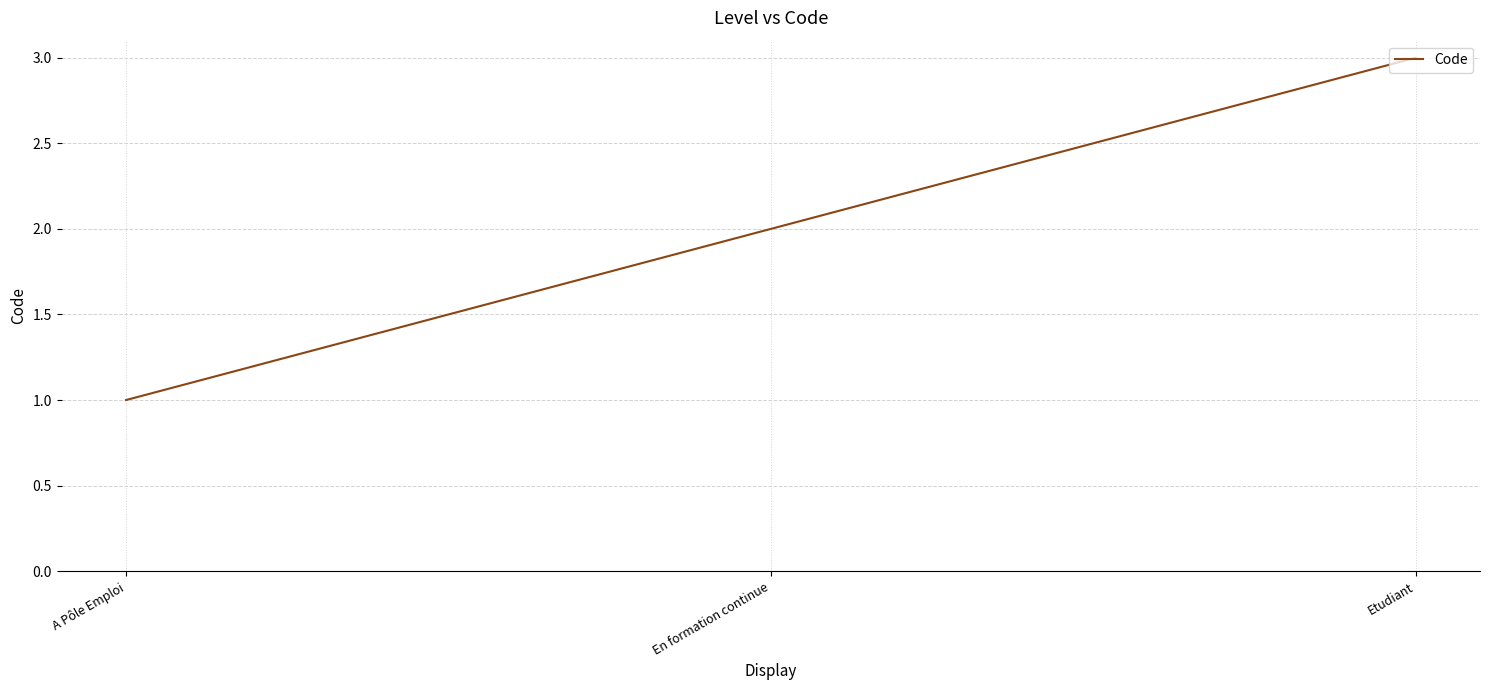

The value at En formation continue is 3. True or false?

False